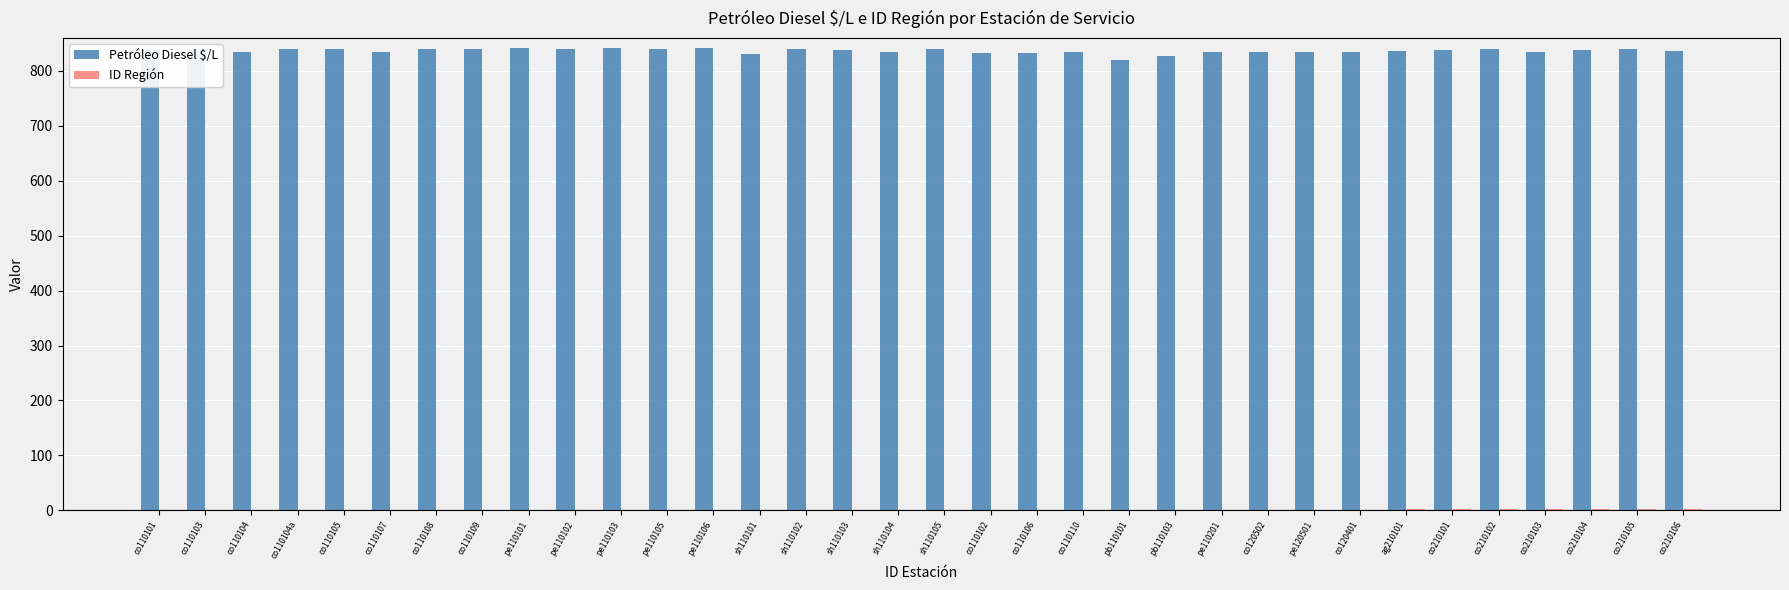

Which series has the largest total across all categories?

Petróleo Diesel $/L